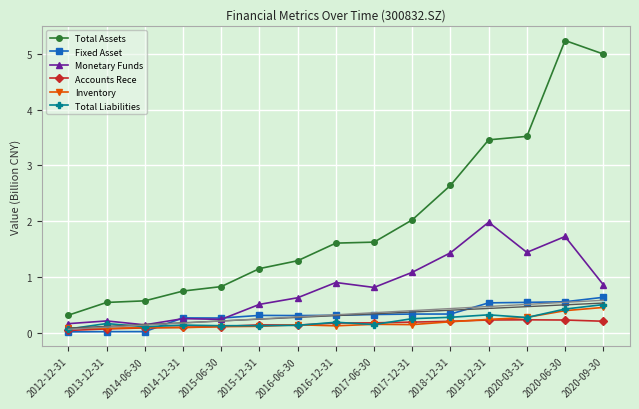

True or false: Monetary Funds and Inventory cross at least once.

False